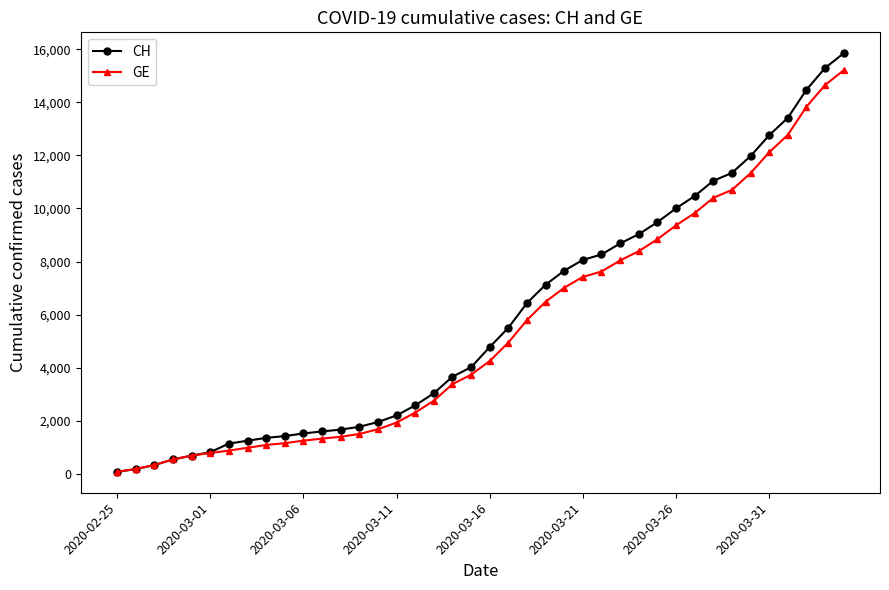

Which series has the widest spread of values?

CH